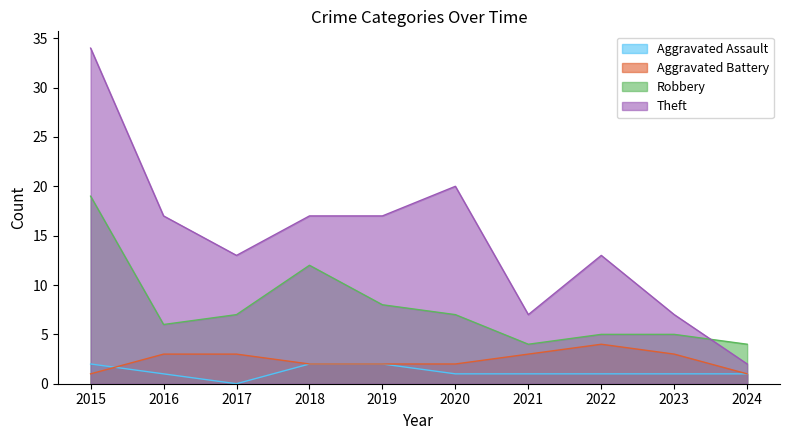

What is the value of the Aggravated Assault point at the 4th from the left?

2